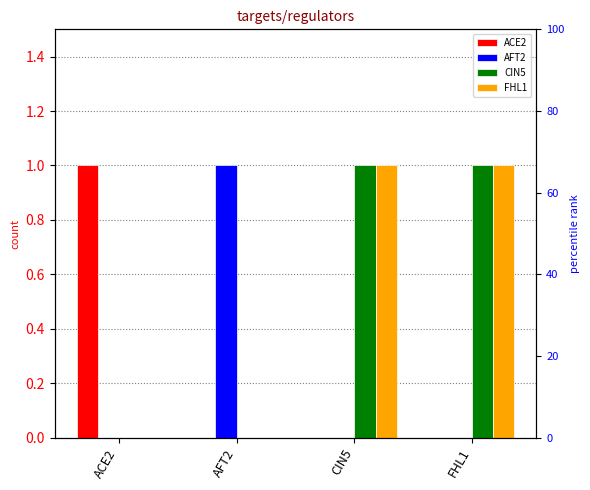

How many AFT2 values are between 0 and 1?

4